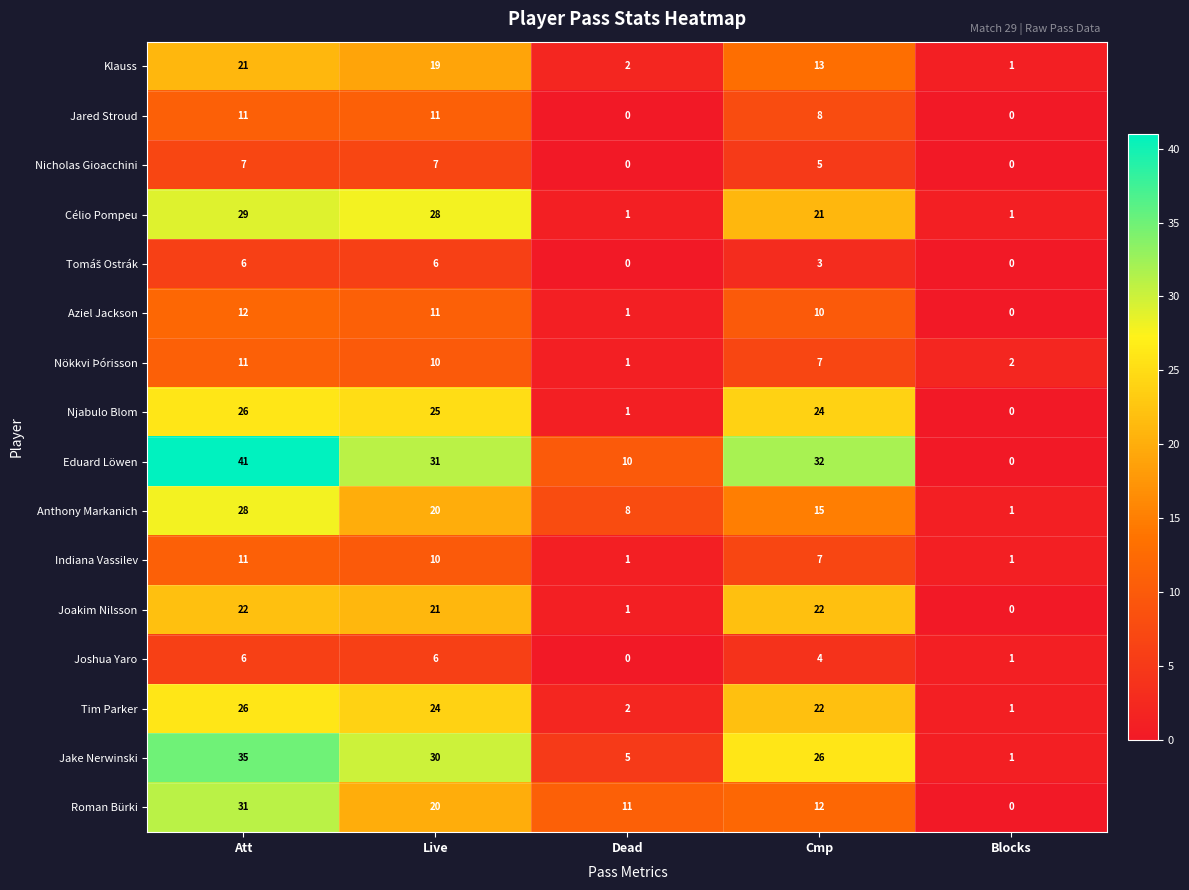

At which label does Aziel Jackson first exceed 10?

Att